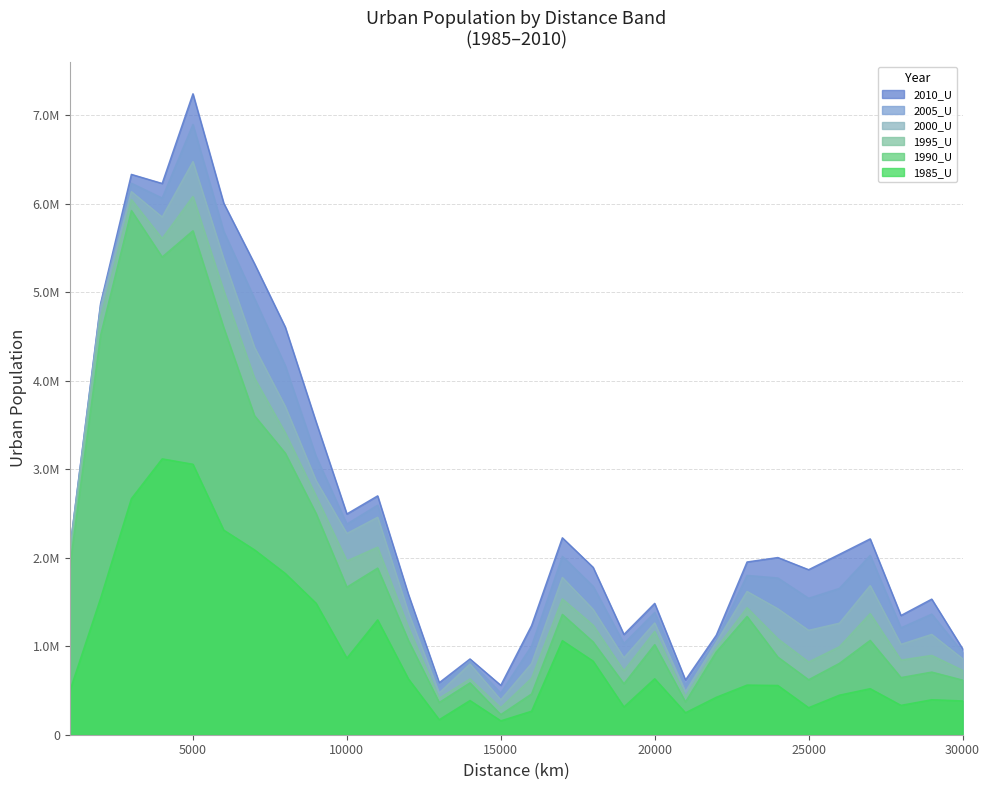

Does the chart display data point markers on the line(s)?

No